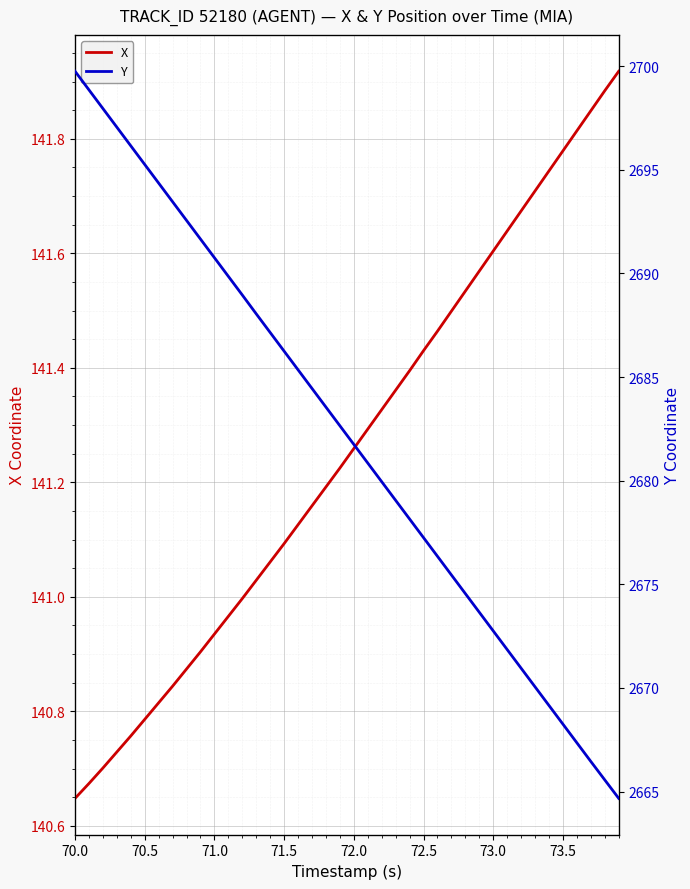

True or false: Y has more than 2 points higher than both neighbors.

False